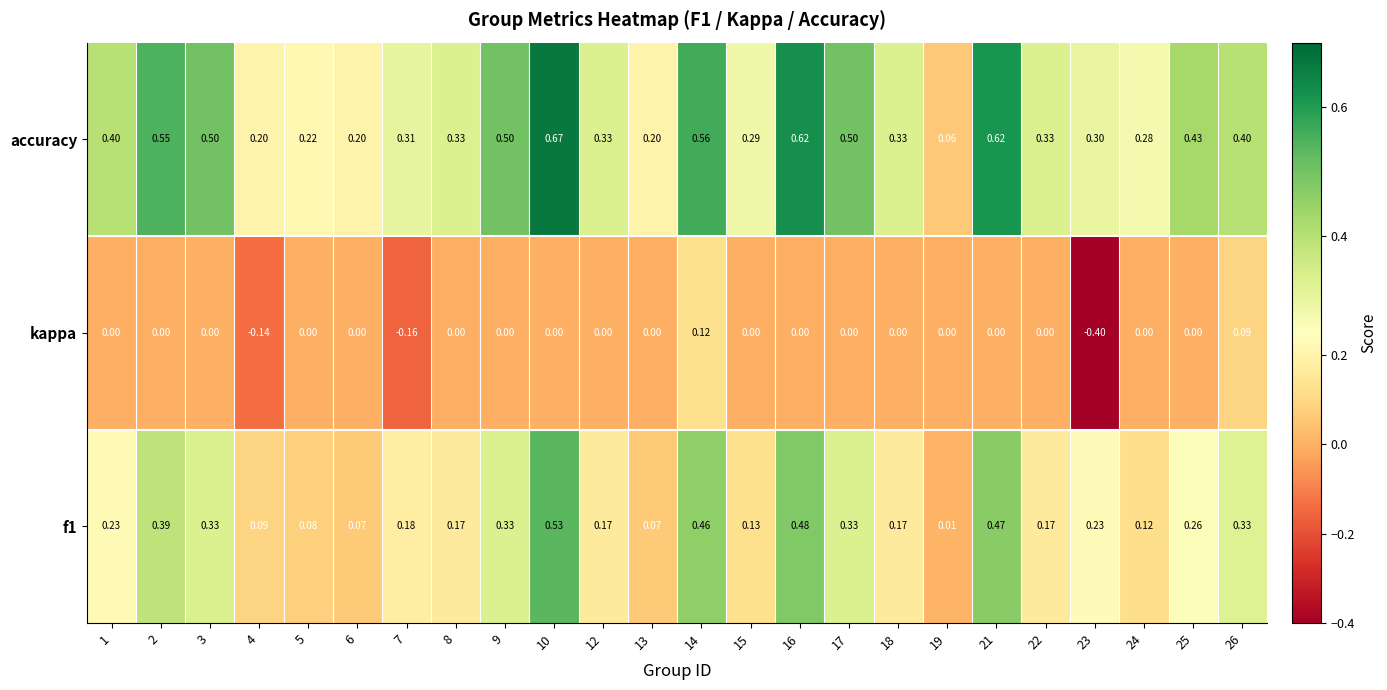

Is the value of f1 at 1 greater than the value of kappa at 9?

Yes